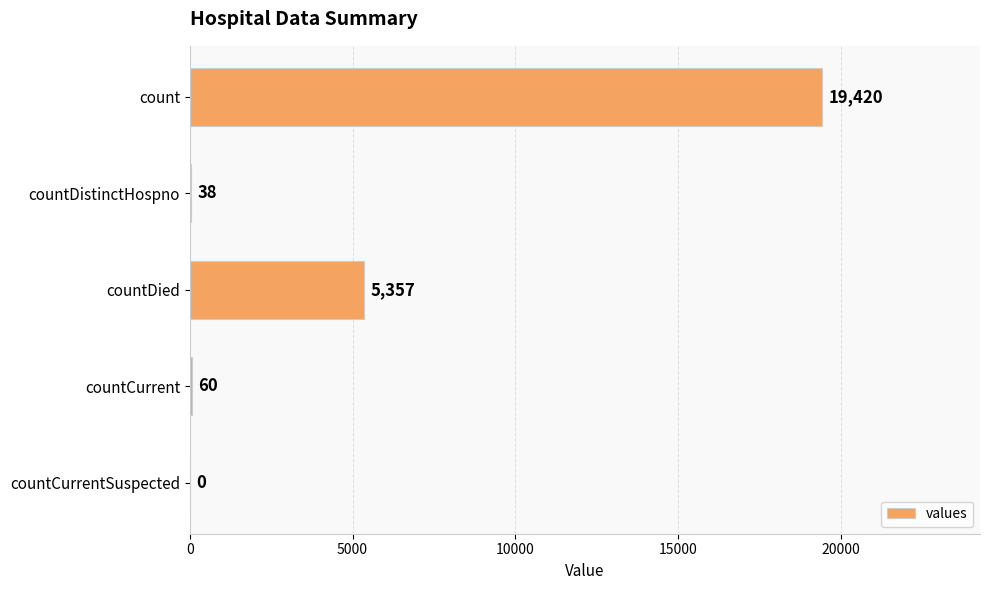

Approximately how many times larger is the value at count compared to countDistinctHospno?

511.1